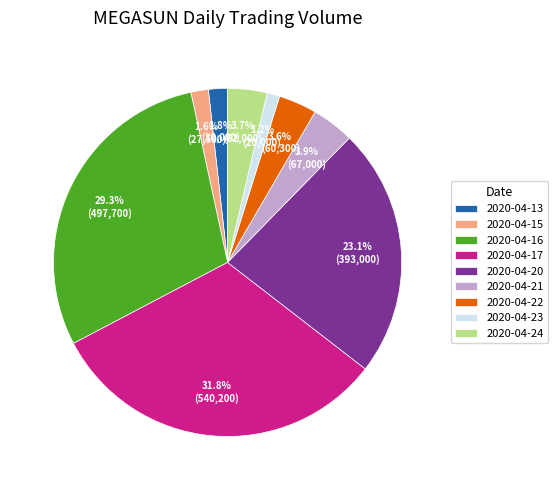

Is the sum of 2020-04-13 and 2020-04-23 greater than half?

No